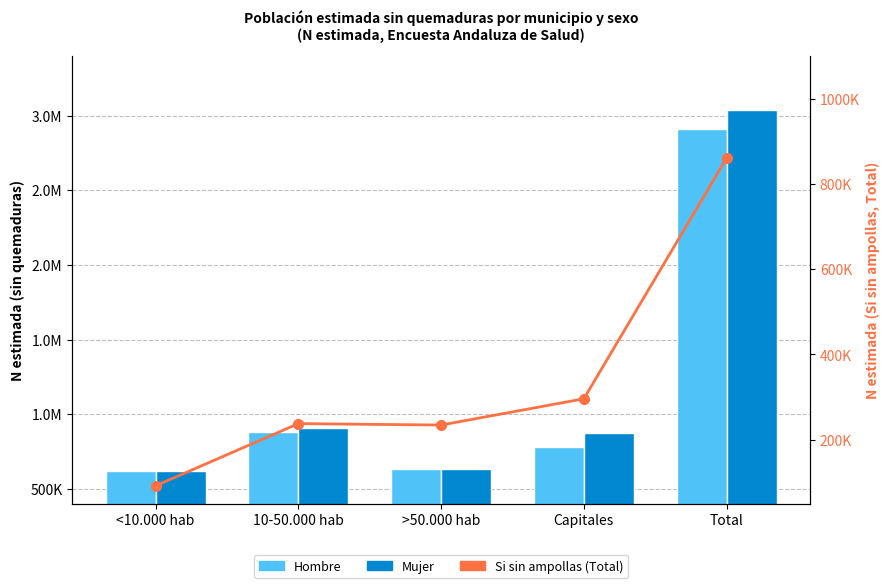

What is the approximate value of Mujer at 10-50.000 hab, to the nearest 50?

910100